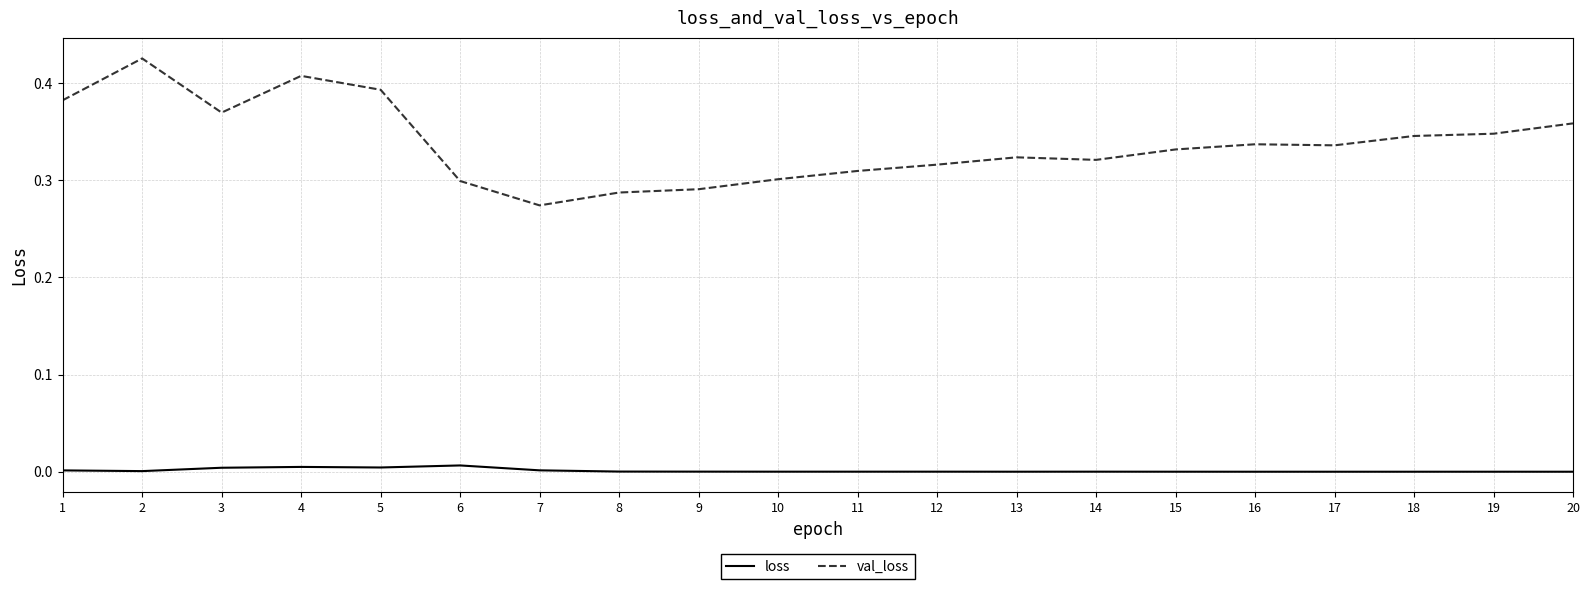

Which series has the largest total across all categories?

val_loss